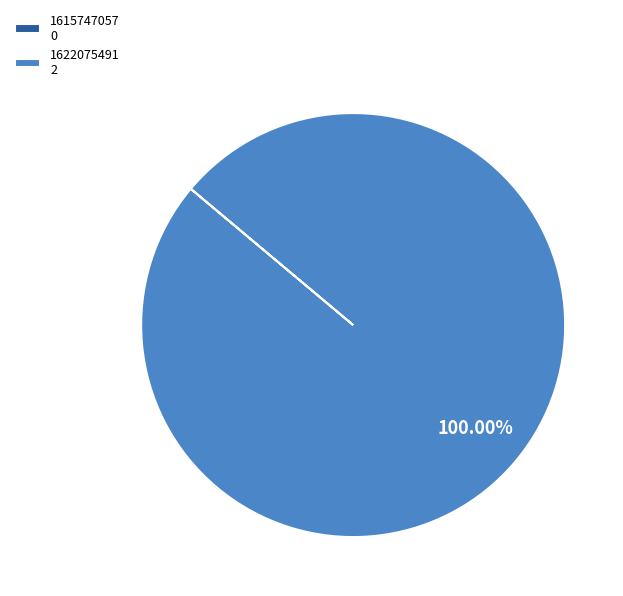

Does 1622075491 2 represent more than half of the total?

Yes